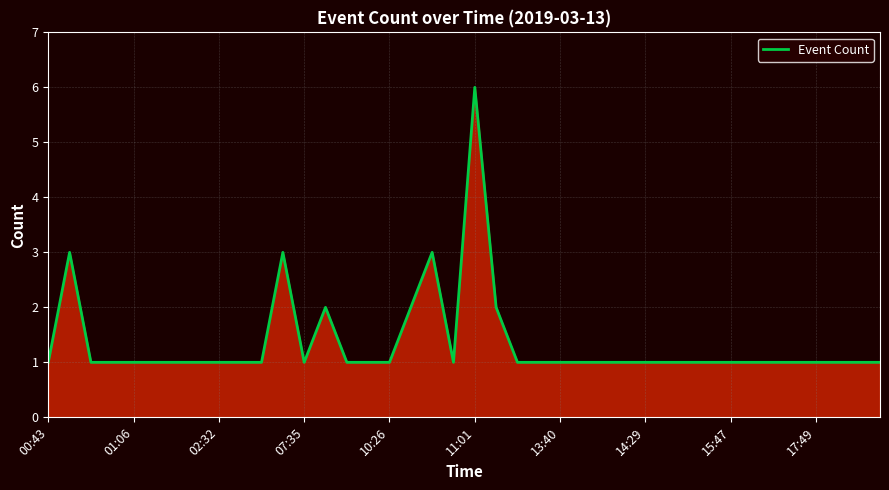

What is the greatest value displayed?

6